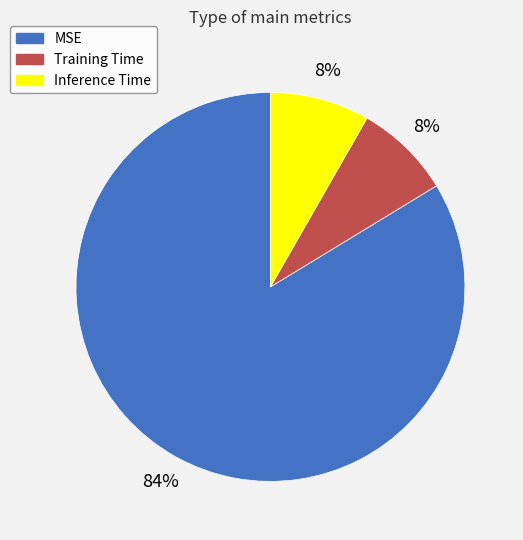

To the nearest percent, what percentage of the pie is Inference Time?

8%